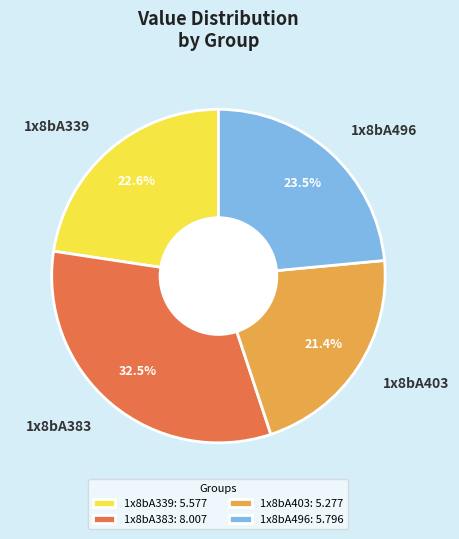

Count the number of slices in the pie.

4